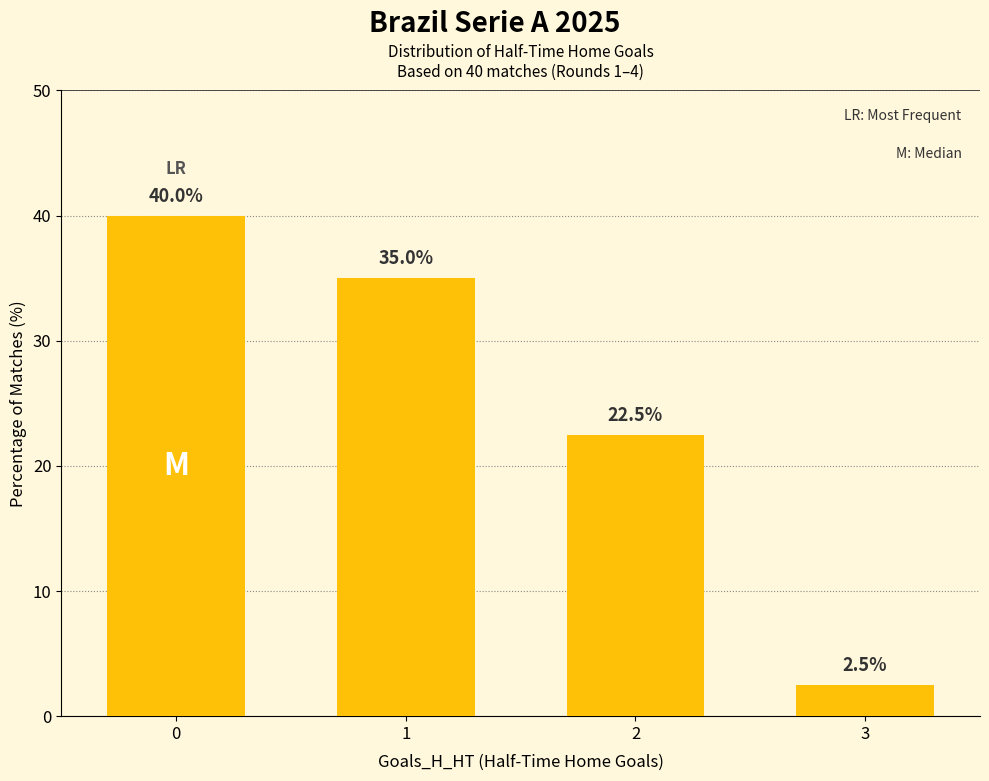

Read the value at 1.

35.0